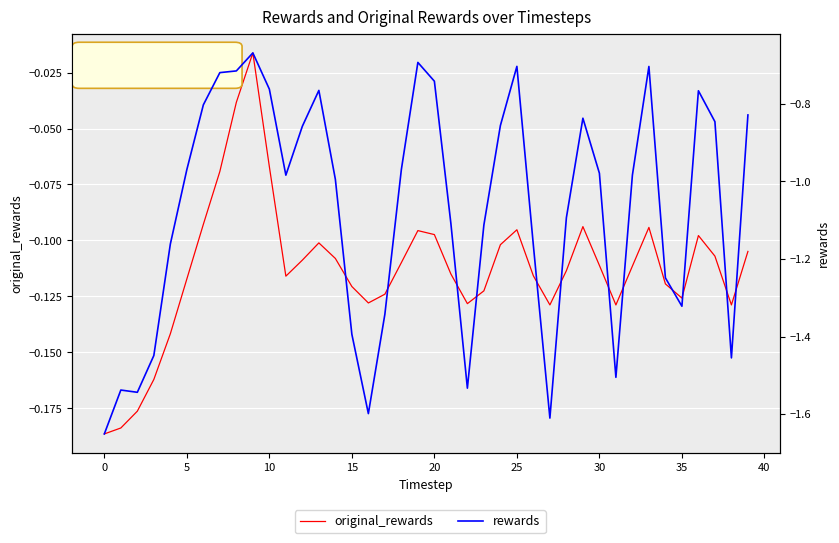

Read the rewards value at 18.

-1.0